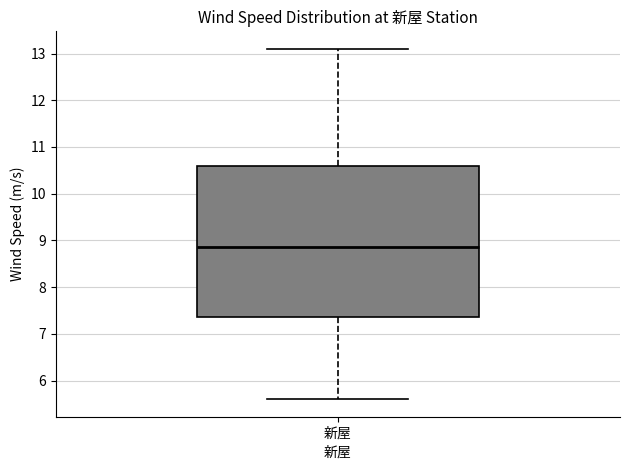

Transcribe this box plot: give where the median line is, the range the box spans, and where the two whiskers end, as read against the y-axis. The values are not printed on the chart, so give them approximately, as read against the axis.

median 8.9, box 7.4 to 10.6, whiskers 5.6 to 13.1